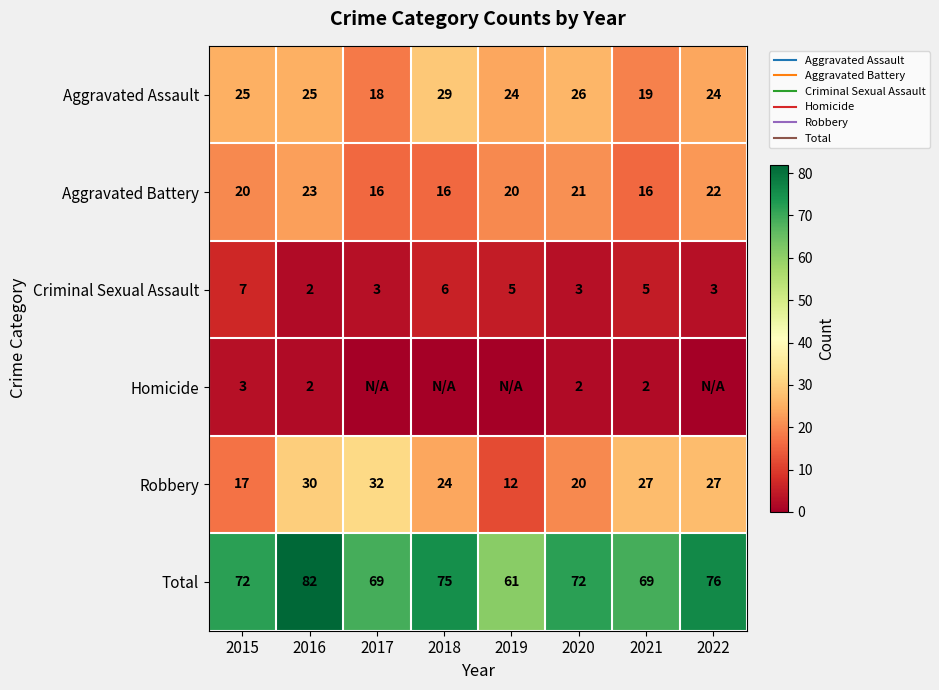

At which category does the chart reach its peak across all series?

2016